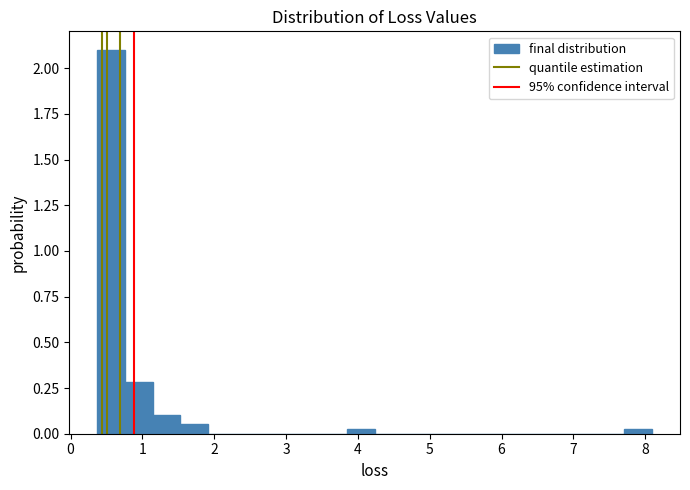

Around what value on the x-axis is the tallest bar? Give the approximate position of its centre, as read against the axis.

0.6